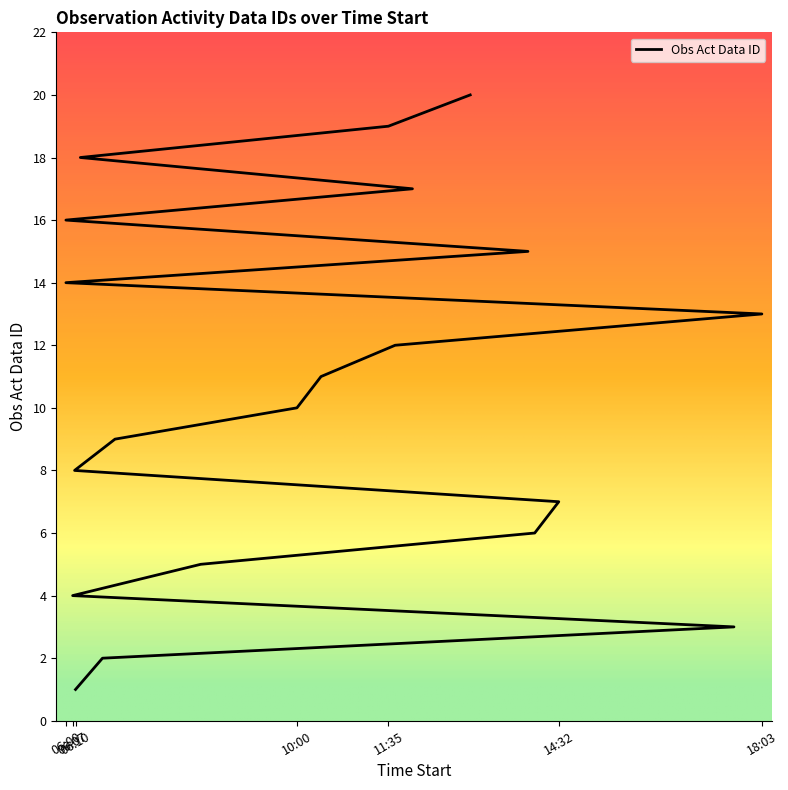

List the labels in order of value, smallest first.

06:10, 06:38, 17:34, 06:07, 08:20, 14:07, 14:32, 06:09, 06:51, 10:00, 10:25, 11:42, 18:03, 06:00, 14:00, 06:00, 12:00, 06:15, 11:35, 13:00